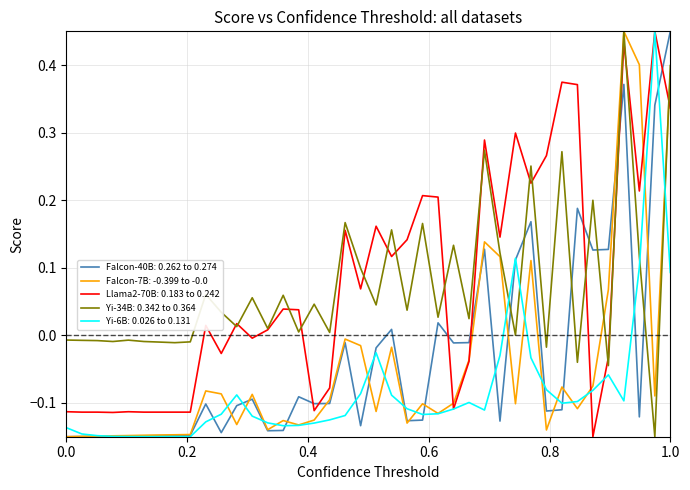

After their last crossing, which series has the higher values: Yi-34B: 0.342 to 0.364 or Falcon-40B: 0.262 to 0.274?

Falcon-40B: 0.262 to 0.274